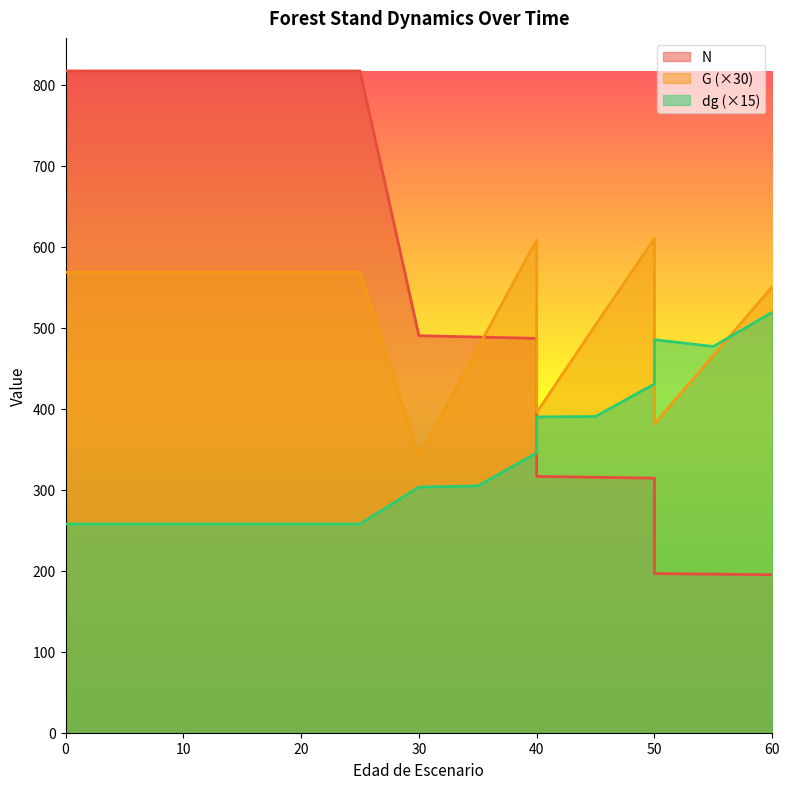

What is the approximate value of N at 50?

314.3